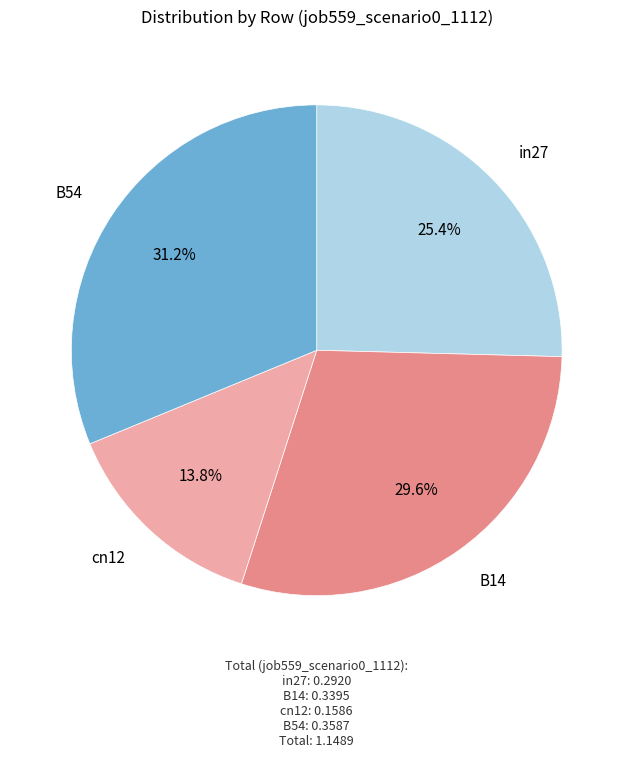

Is there a majority slice in this chart?

No